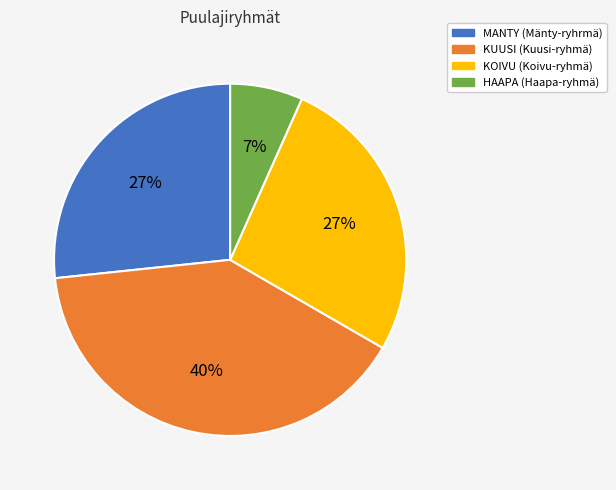

Approximately how many times larger is the value at KOIVU (Koivu-ryhmä) compared to KUUSI (Kuusi-ryhmä)?

0.7